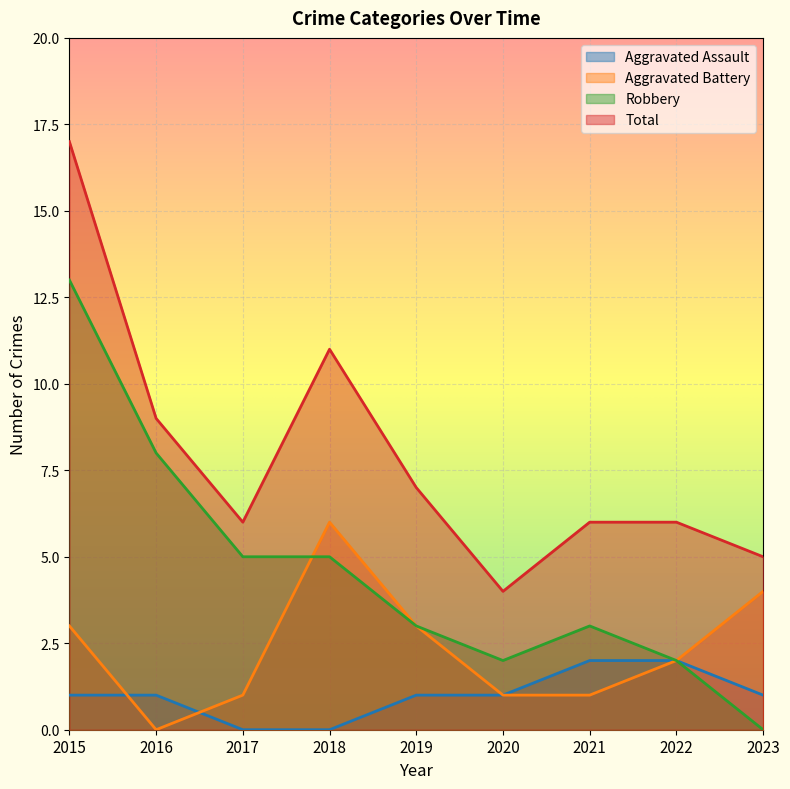

True or false: Robbery has more than 1 interior local peaks.

False